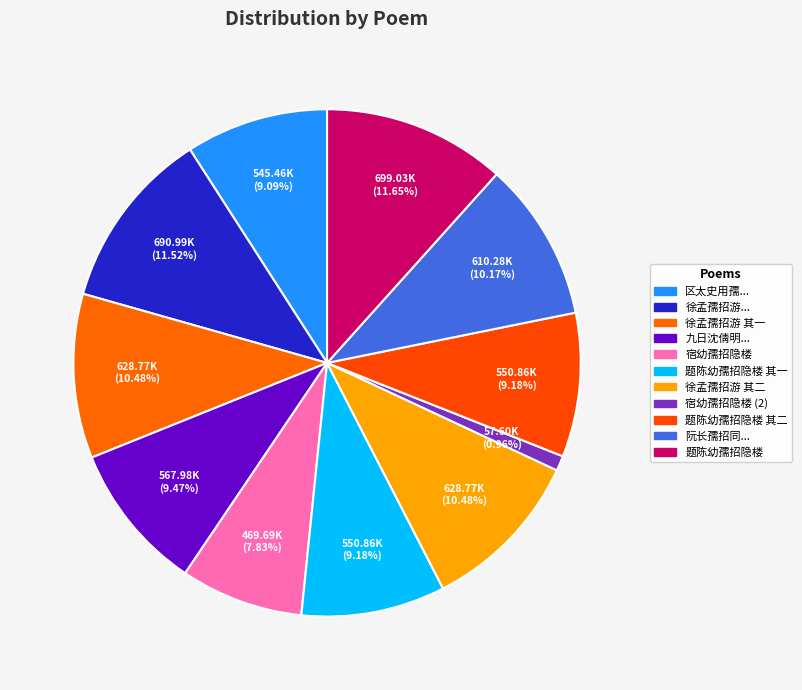

How many slices are in this pie chart?

11